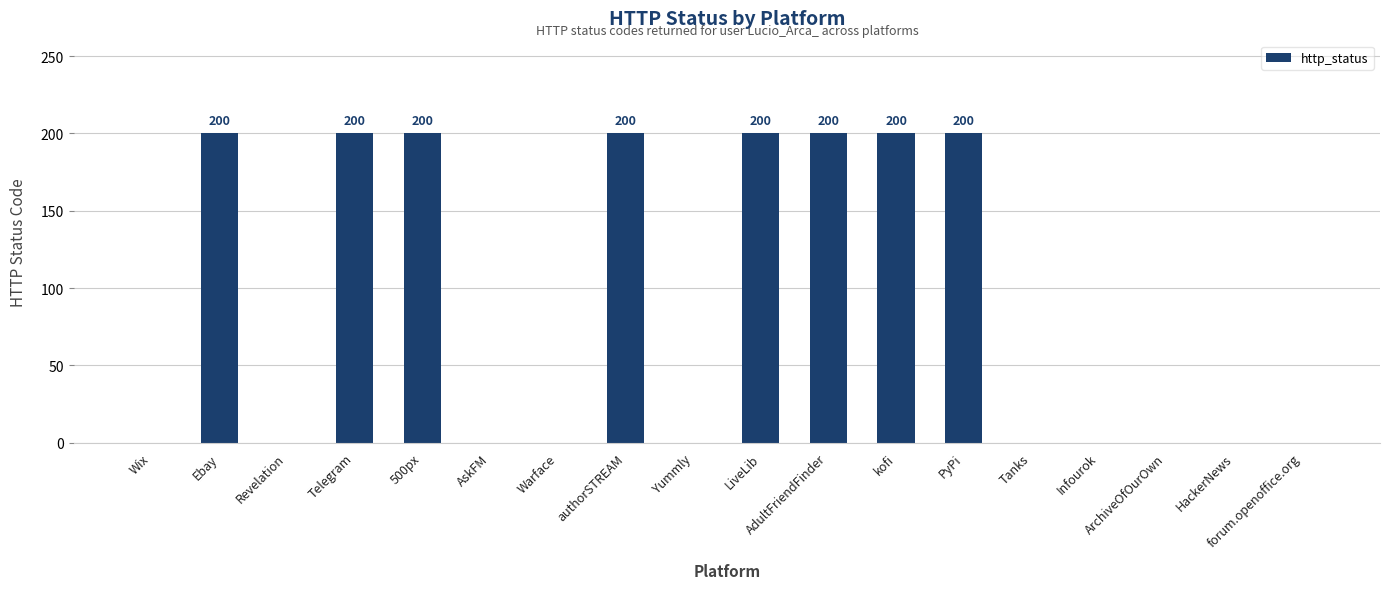

The chart shows a value of 345 at PyPi. True or false?

False